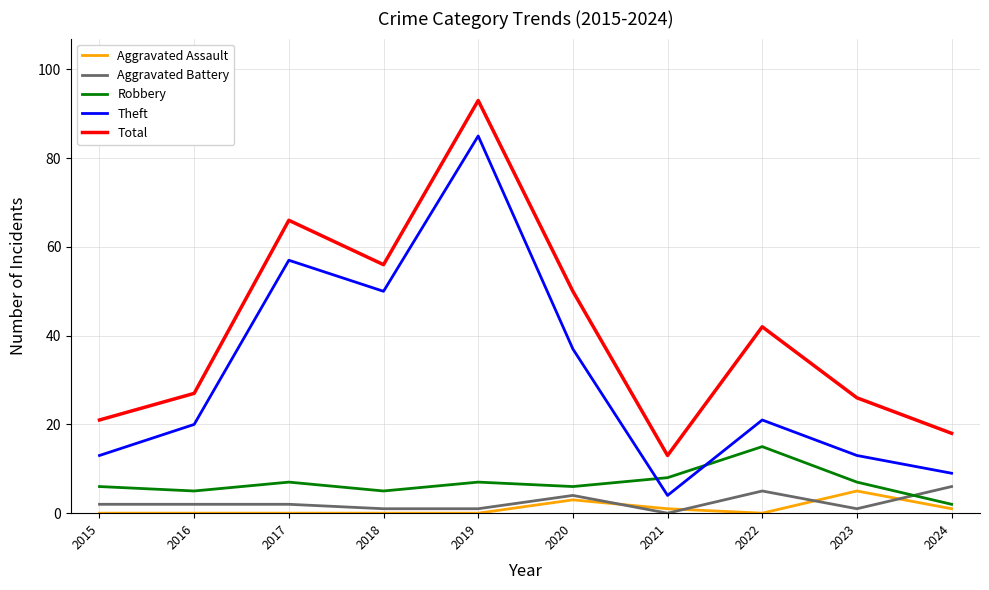

At which label is Theft closest to 44?

2018